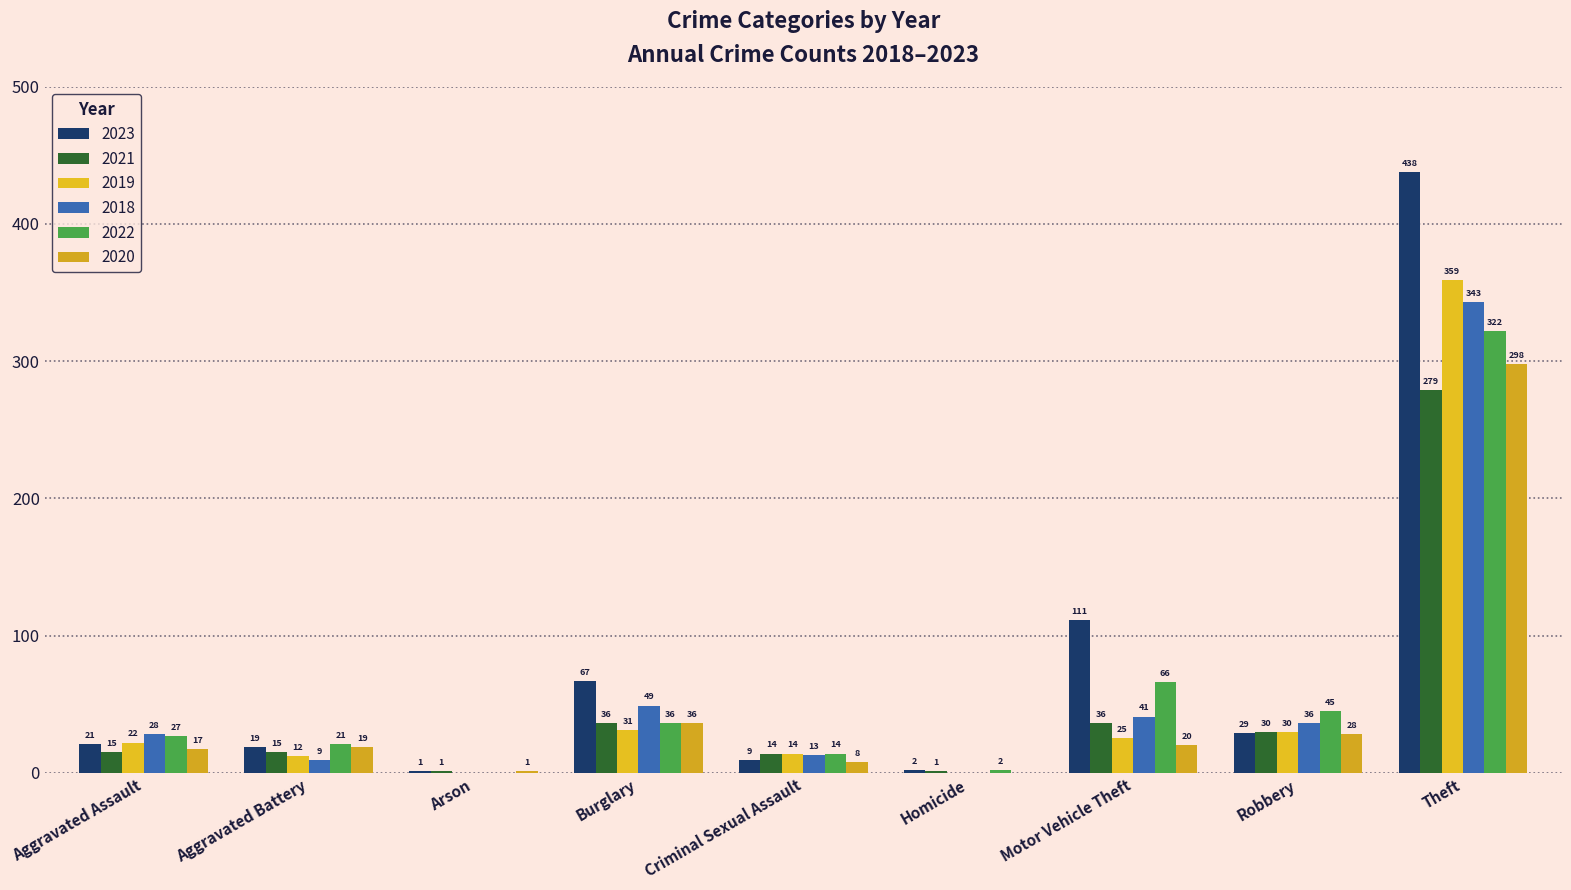

Count the number of data series in this chart.

6